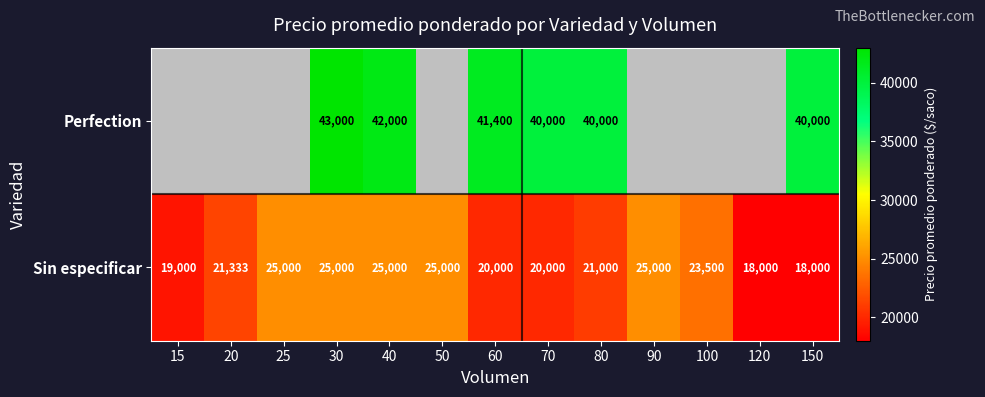

Which series changed the most between 60 and 80?

Perfection